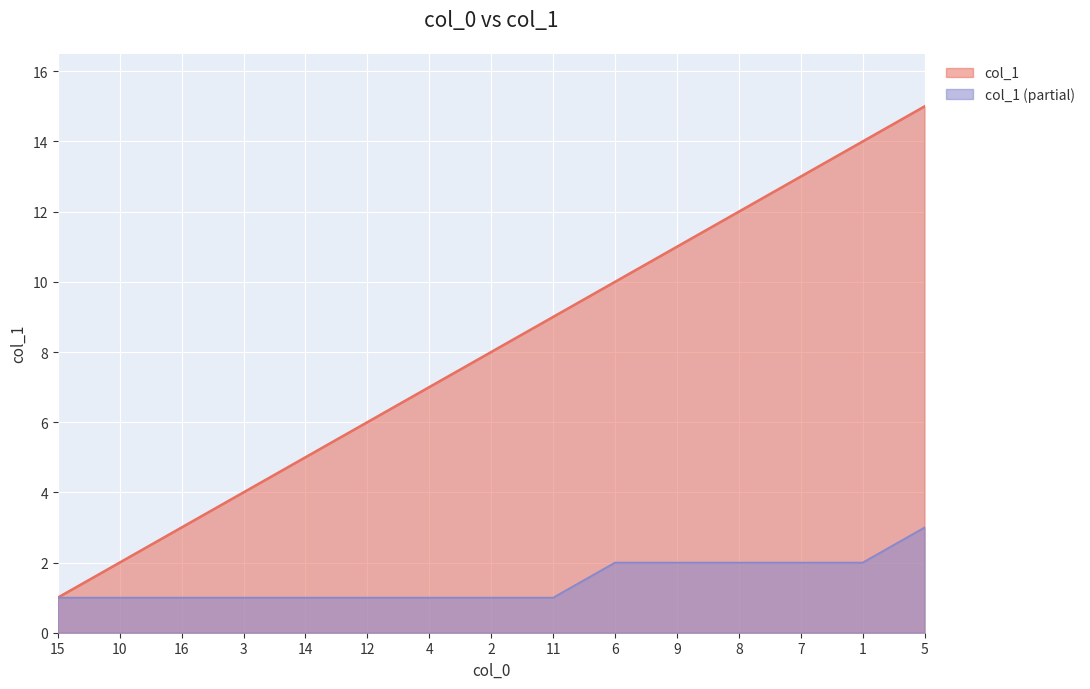

What is the label of the 7th point from the right?

11